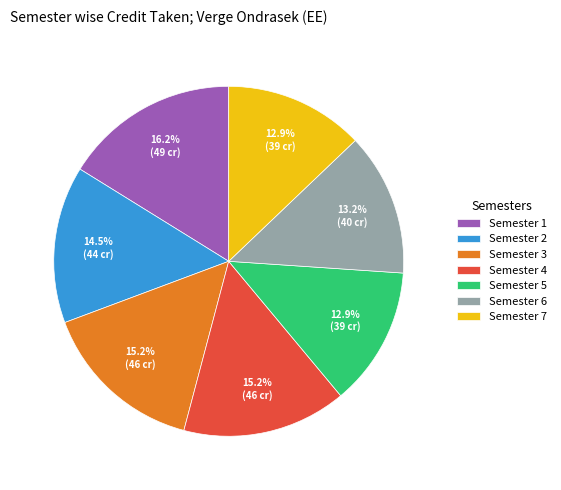

What is the largest slice in the pie chart?

Semester 1